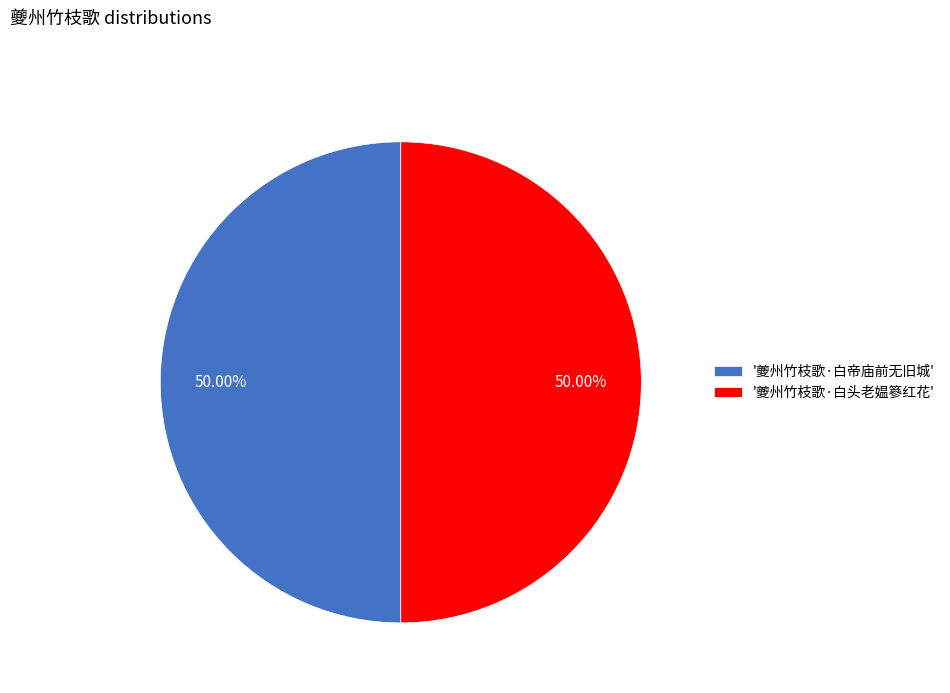

To the nearest percent, what is the average slice percentage?

50%